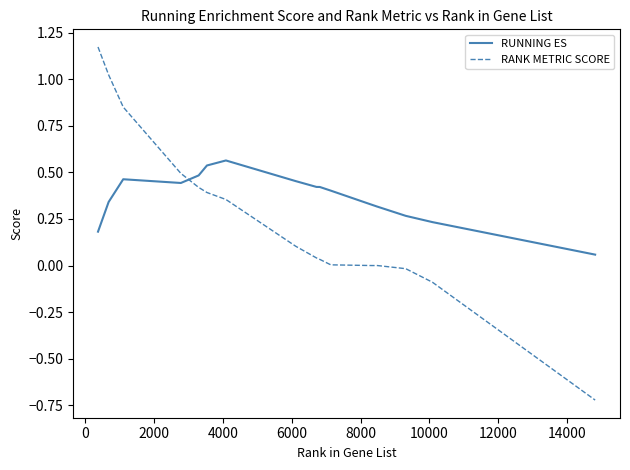

How many categories are shown in the chart?

18